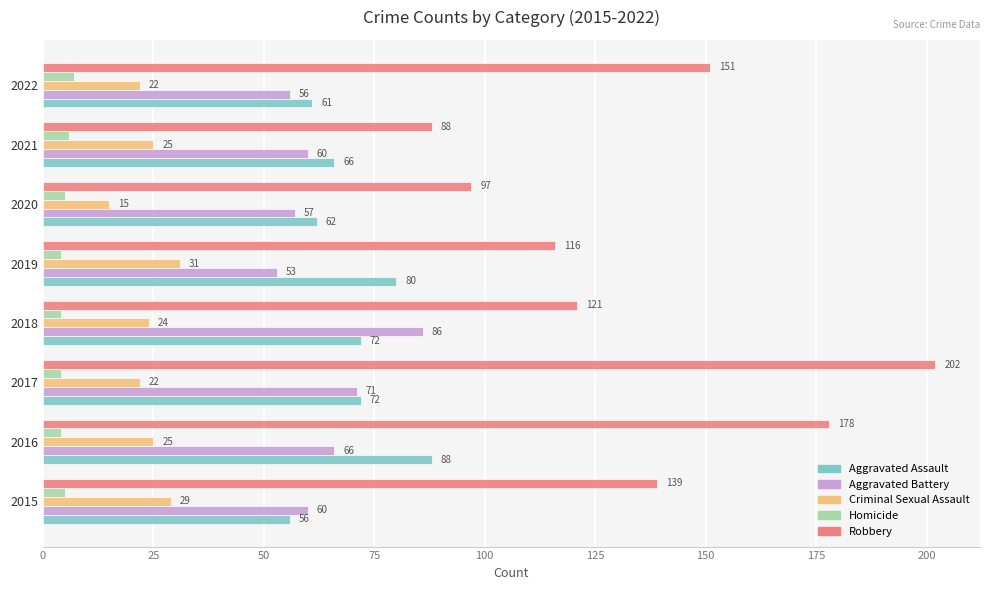

List the series in order of their peak value, lowest first.

Homicide, Criminal Sexual Assault, Aggravated Battery, Aggravated Assault, Robbery